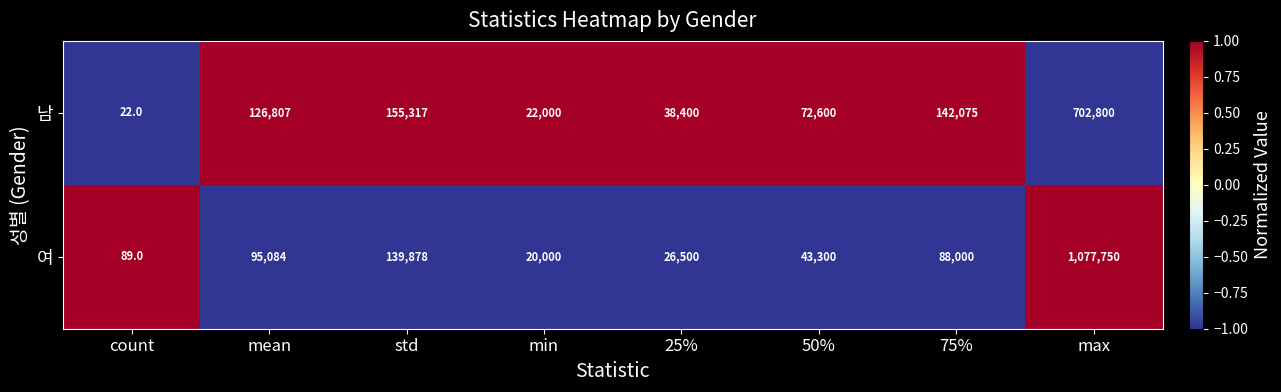

Which series has the widest spread of values?

여